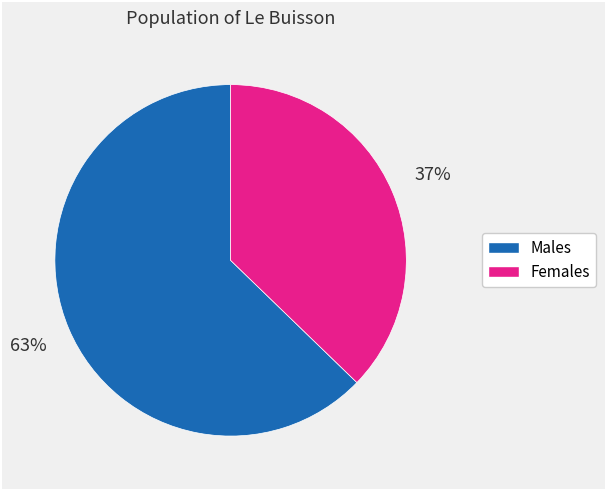

How many slices are in this pie chart?

2